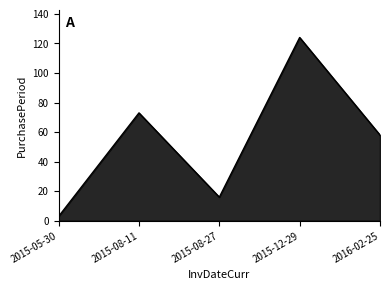

Rank the categories by value from highest to lowest.

2015-12-29, 2015-08-11, 2016-02-25, 2015-08-27, 2015-05-30